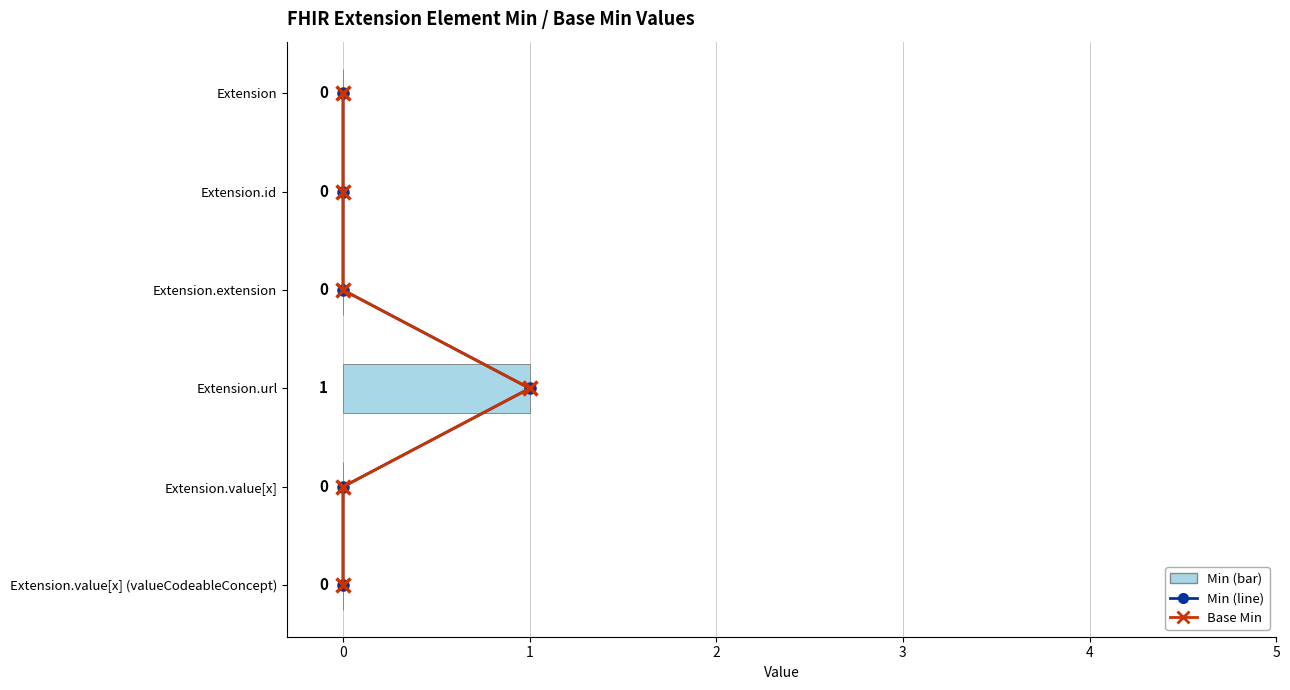

Which has a higher value, Extension.value[x] (valueCodeableConcept) or Extension.id?

Extension.value[x] (valueCodeableConcept)